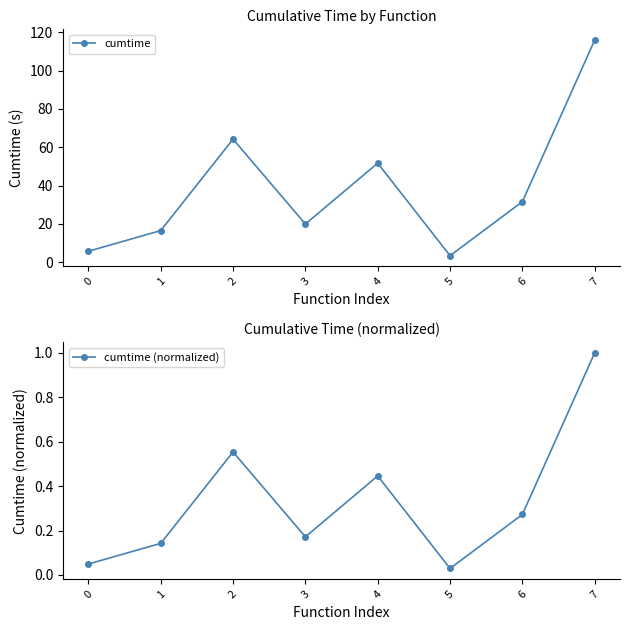

True or false: cumtime and cumtime (normalized) intersect in this chart.

False